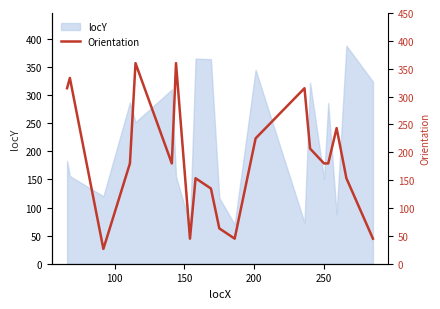

What is the minimum value for locY?

70